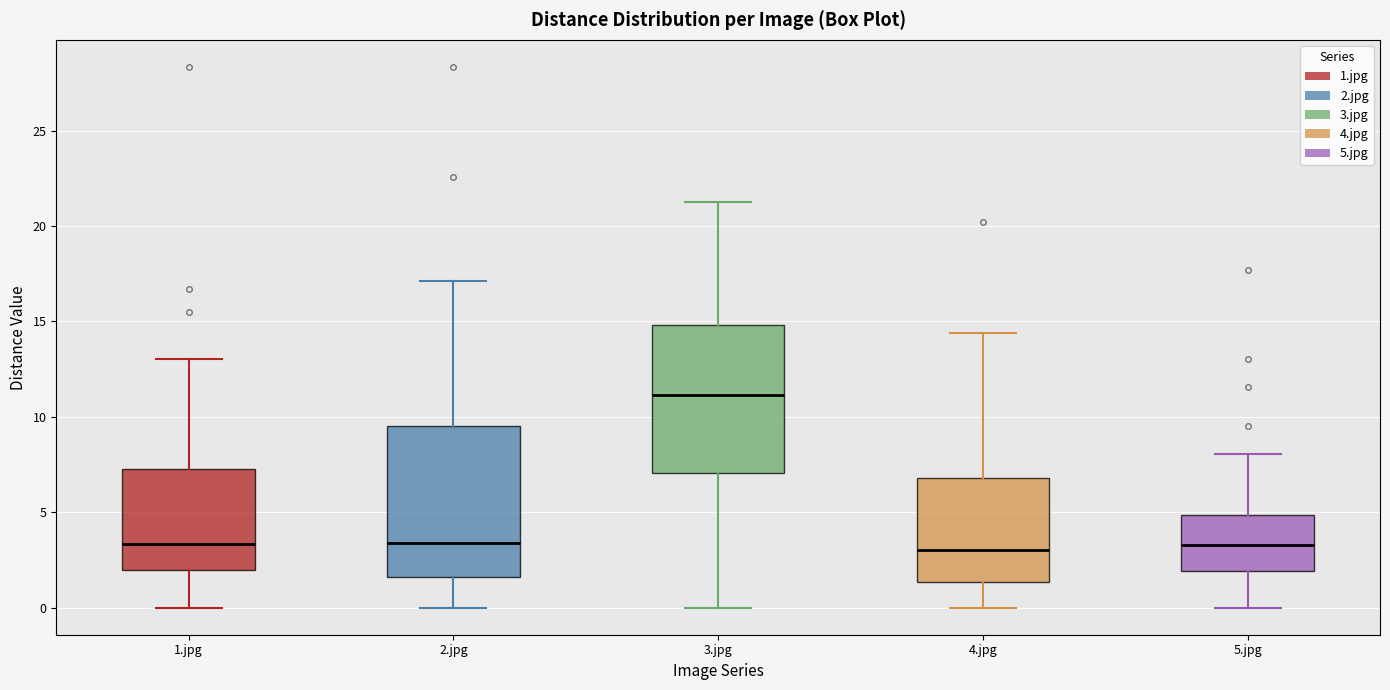

Reading left to right, transcribe this box plot: for each box, give where its median line is, the range the box spans, and where its two whiskers end, as read against the y-axis. The values are not printed on the chart, so give them approximately, as read against the axis.

1.jpg: median 3.5, box 2.0 to 7.5, whiskers 0.0 to 13.0
2.jpg: median 3.5, box 1.5 to 9.5, whiskers 0.0 to 17.0
3.jpg: median 11.0, box 7.0 to 15.0, whiskers 0.0 to 21.5
4.jpg: median 3.0, box 1.5 to 7.0, whiskers 0.0 to 14.5
5.jpg: median 3.5, box 2.0 to 5.0, whiskers 0.0 to 8.0